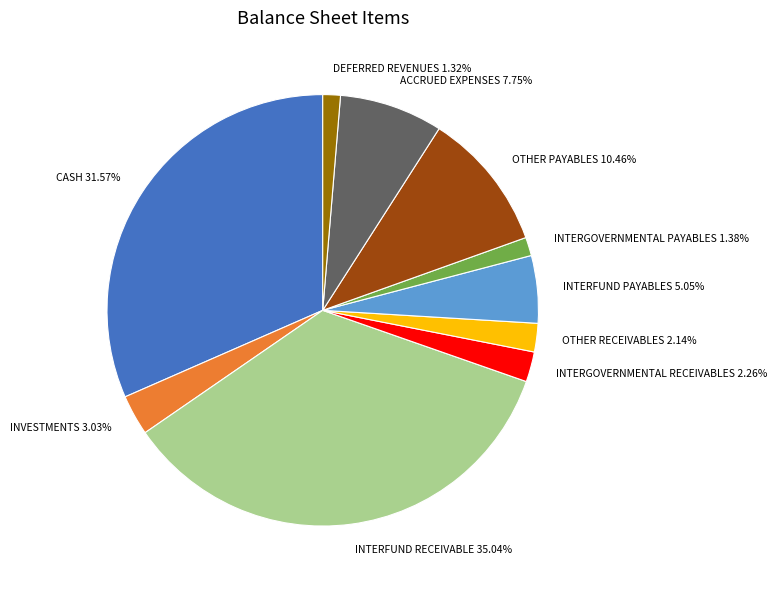

To the nearest percent, what is the combined percentage of ACCRUED EXPENSES and INTERFUND RECEIVABLE?

43%